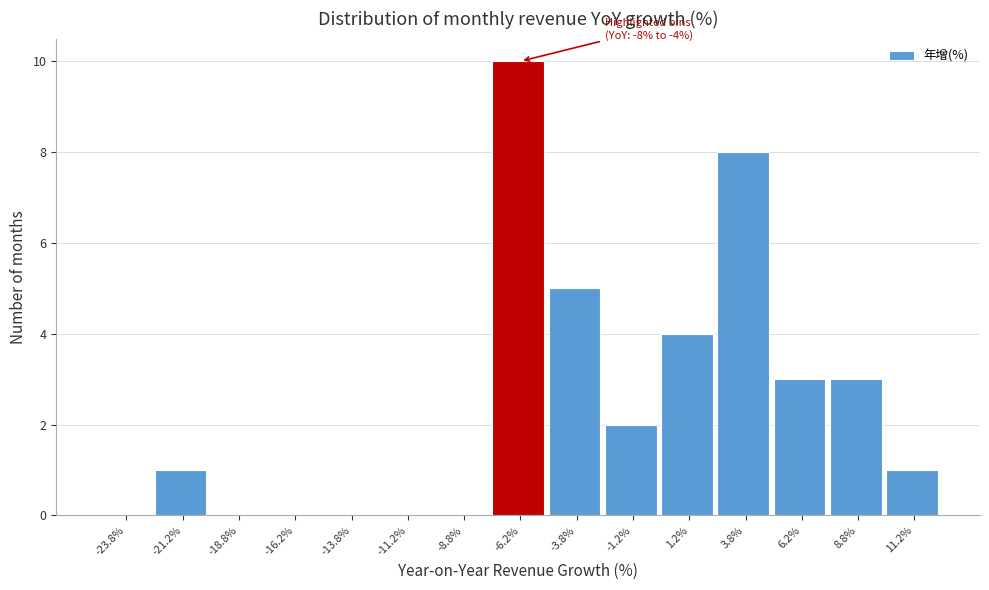

Which range on the x-axis has the tallest bar?

-7.5 to -5.0